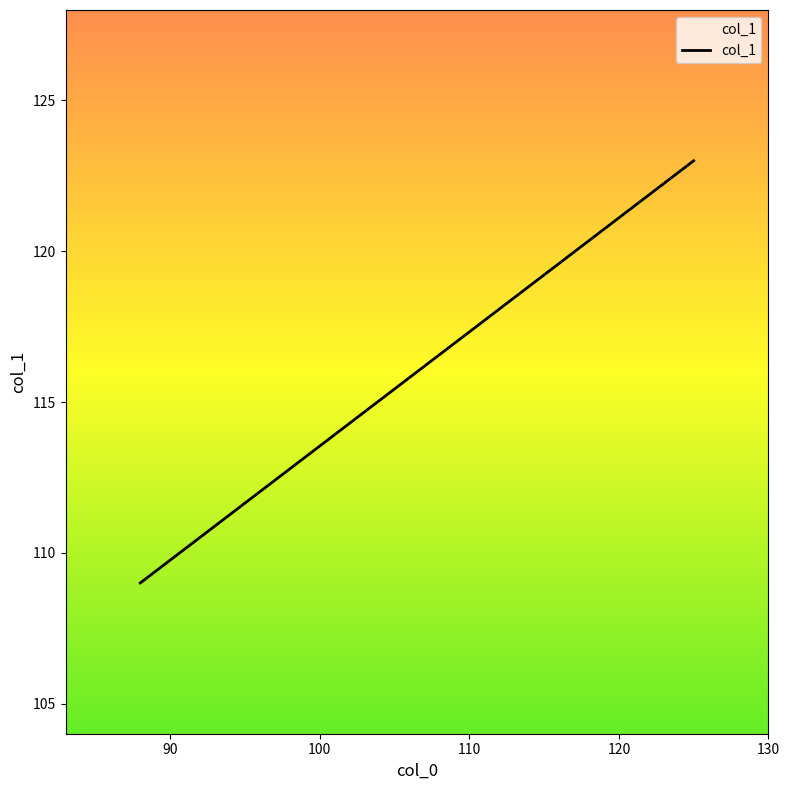

What is the maximum value shown in the chart?

123